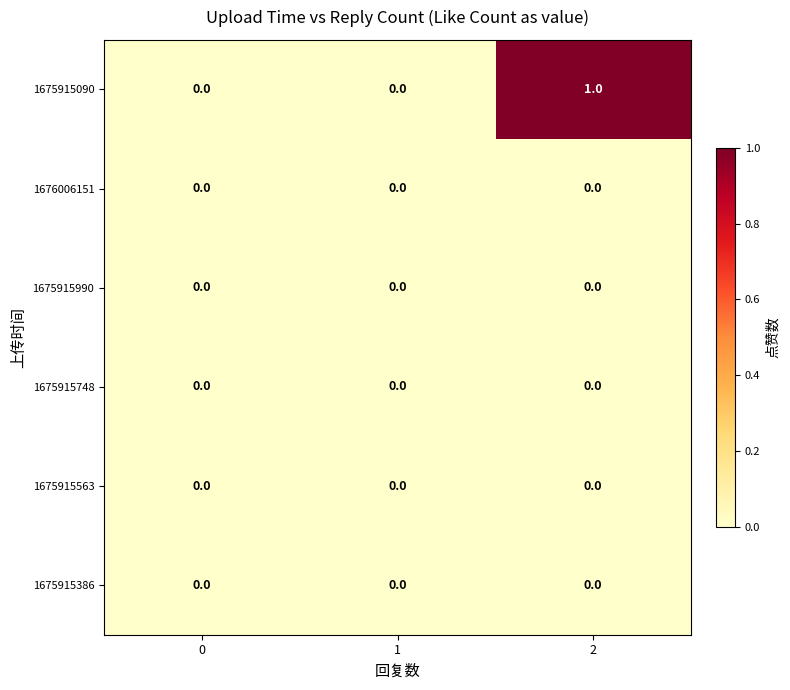

Which series has the largest total across all categories?

row_0